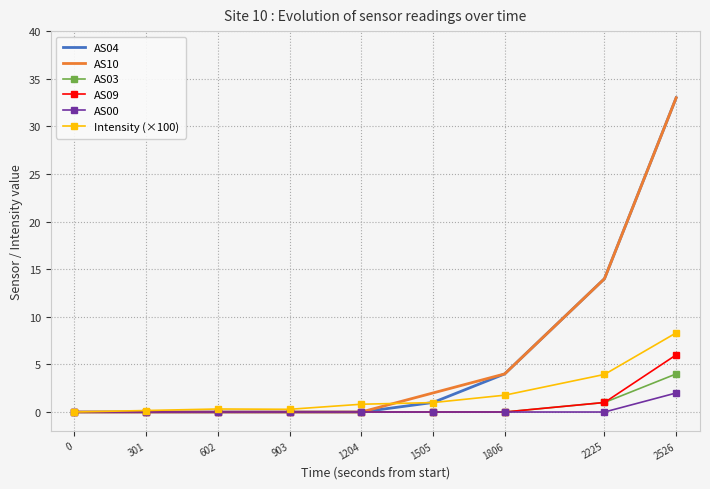

Is the value of AS09 at 301 greater than the value of AS04 at 2225?

No